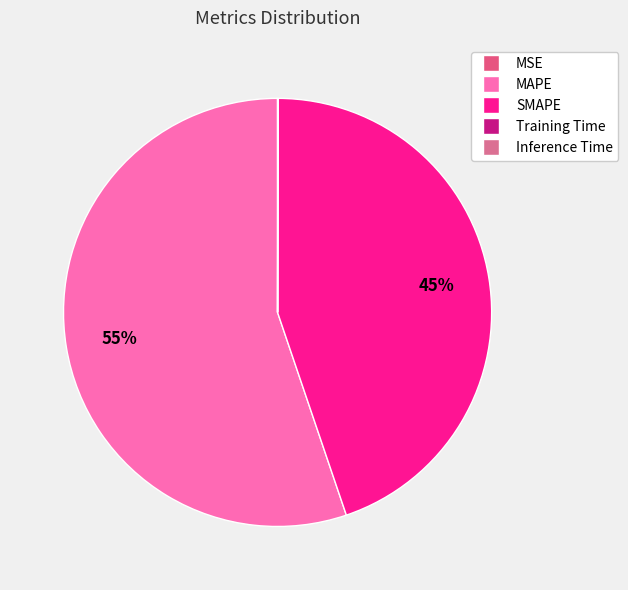

What is the total percentage of SMAPE and MSE?

44.8%